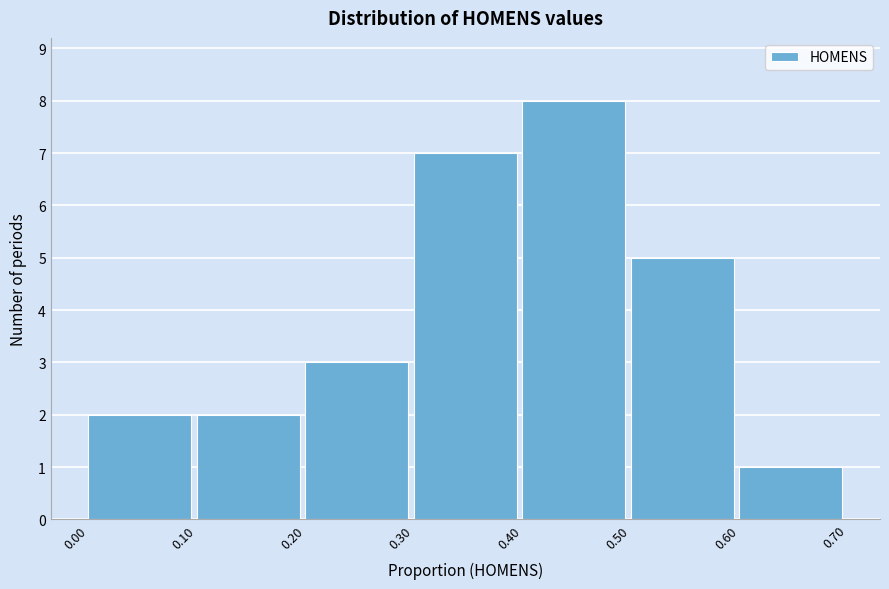

How tall is the bar that spans 0.30 to 0.40 on the x-axis? The values are not printed on the chart, so give them approximately, as read against the axis.

7